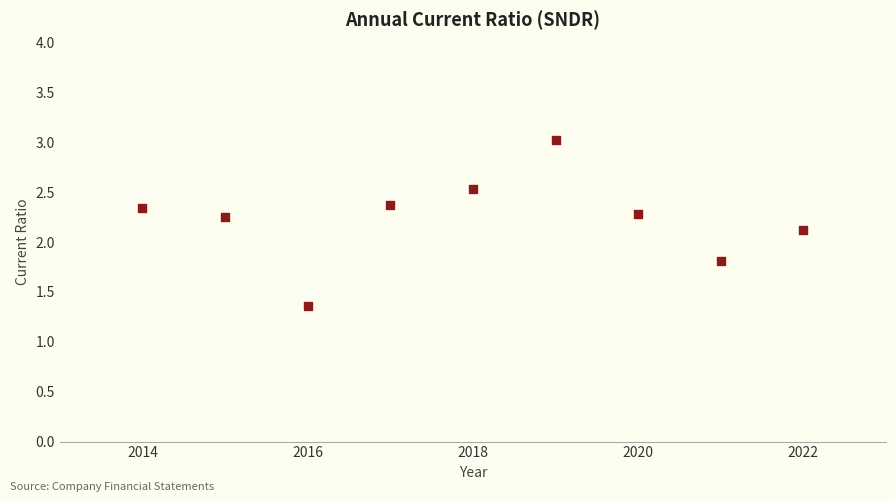

What Y value in the scatter plot is closest to 2?

2.1